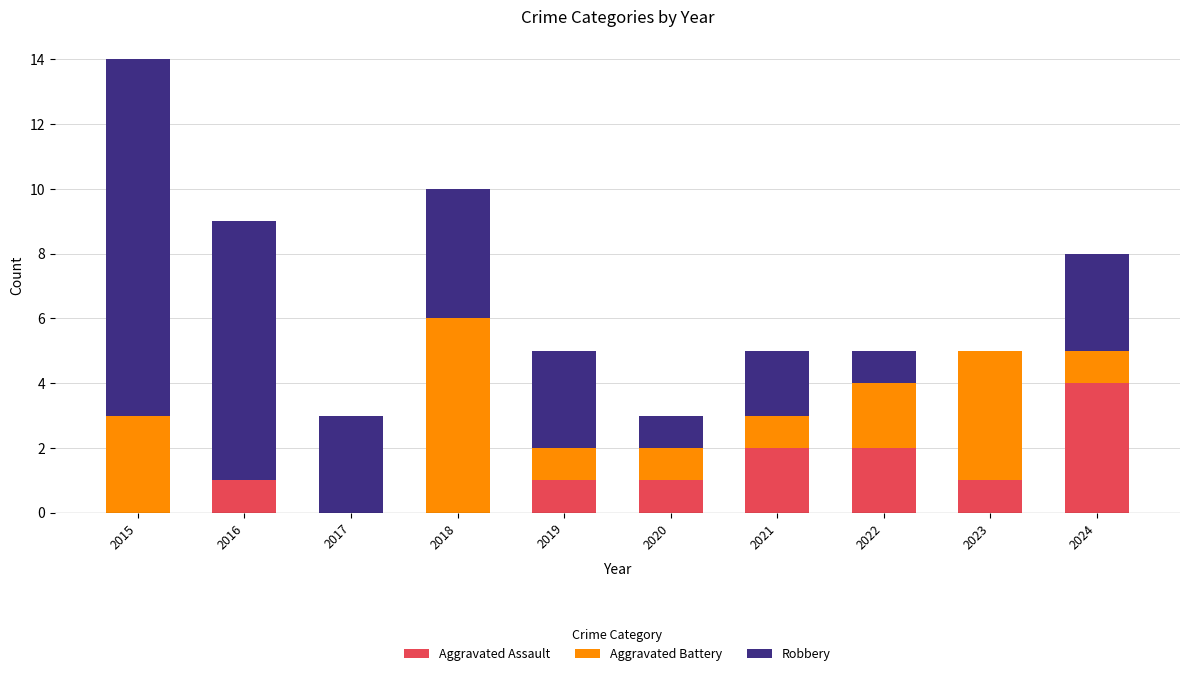

Reading right to left, list the values for the Aggravated Assault series.

2024=4	2023=1	2022=2	2021=2	2020=1	2019=1	2018=0	2017=0	2016=1	2015=0